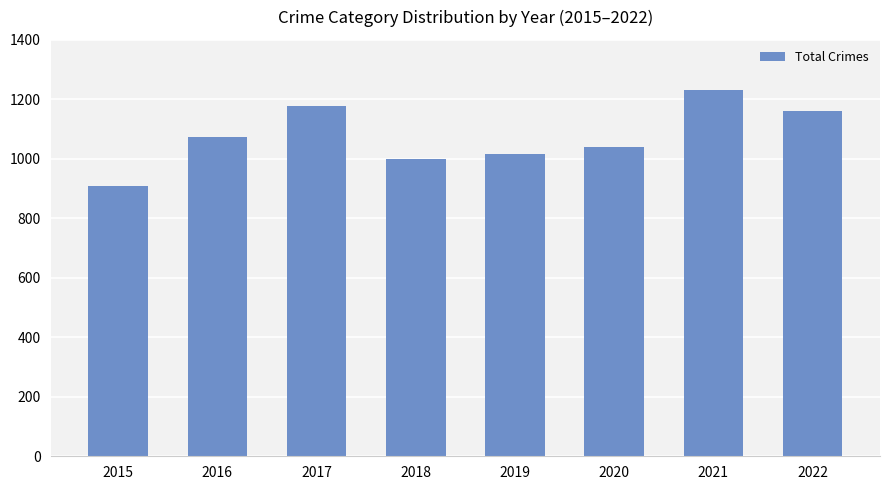

Does the chart contain any negative values?

No